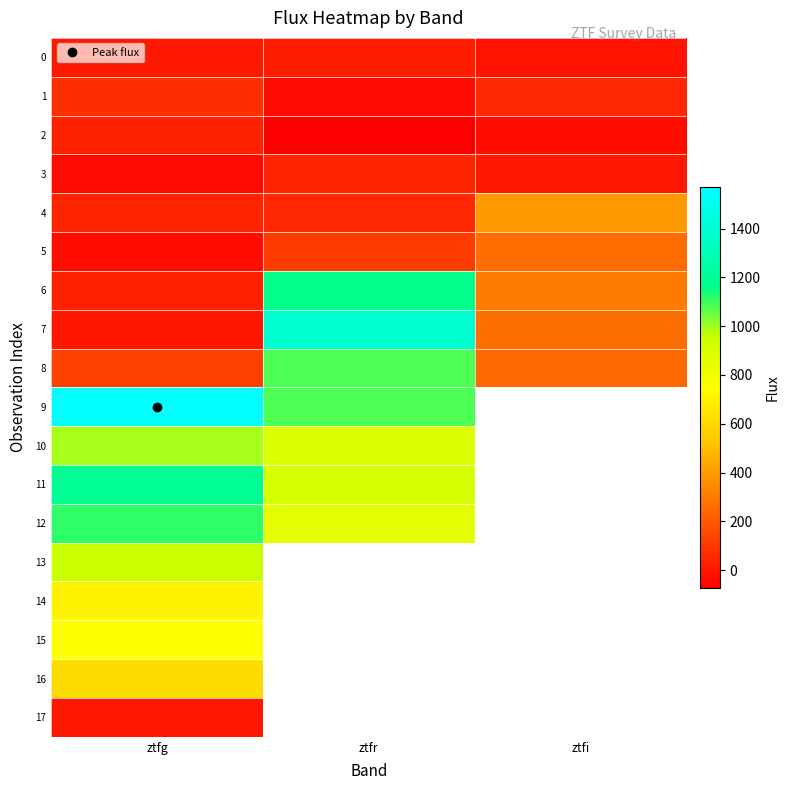

Rank the series at ztfg from highest to lowest value.

9, 11, 12, 10, 13, 15, 14, 16, 8, 1, 4, 2, 6, 0, 17, 7, 5, 3